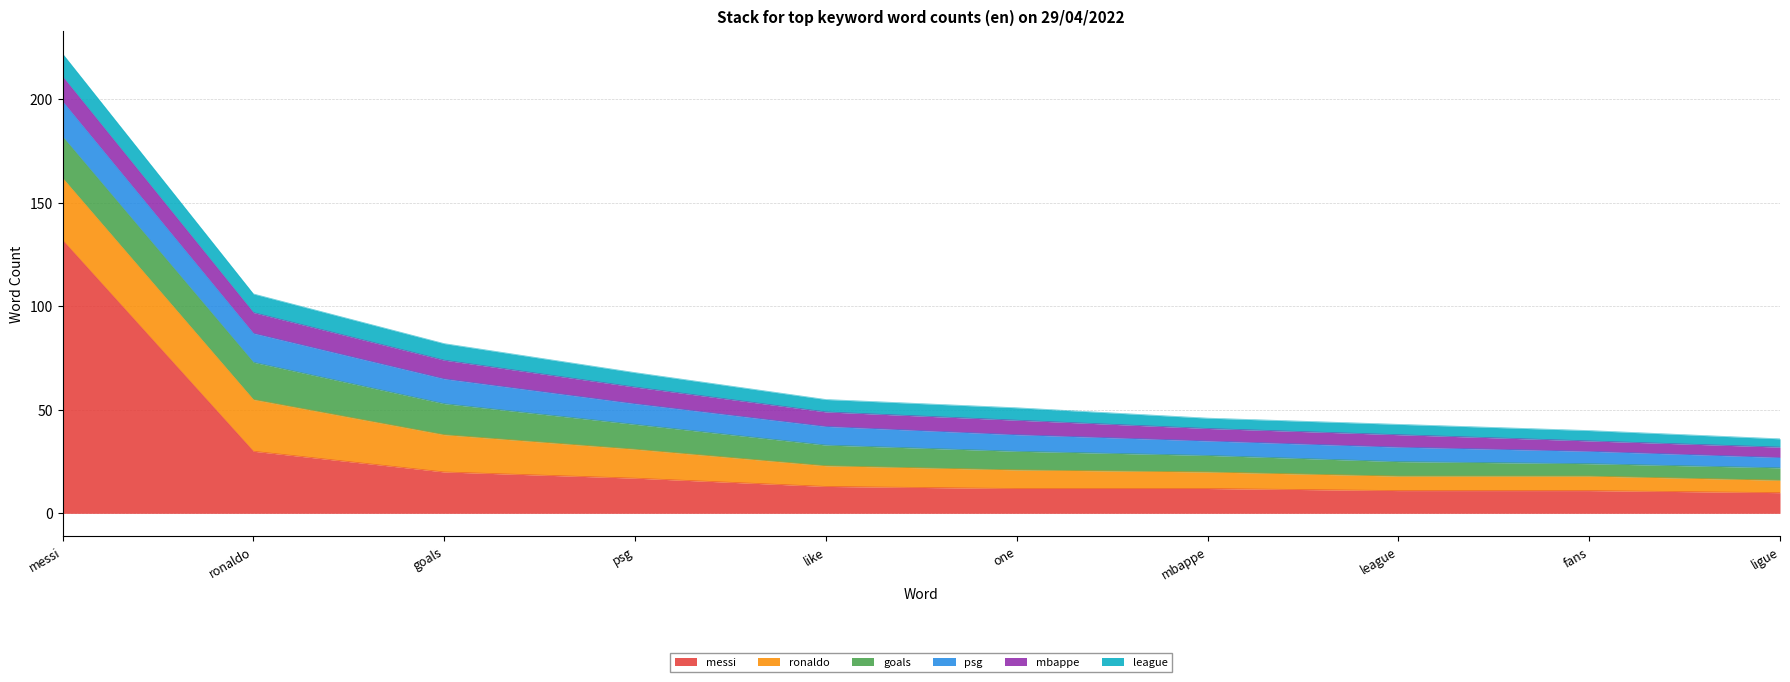

At which label is goals closest to 13?

psg